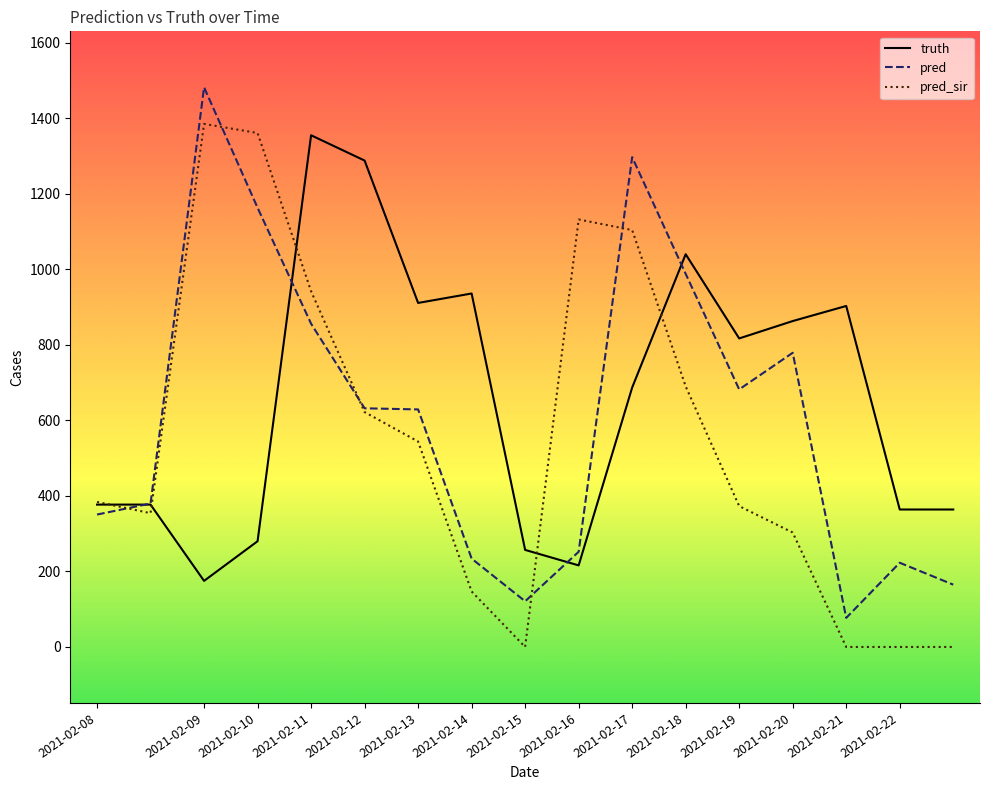

Which series has the largest range (max minus min)?

pred